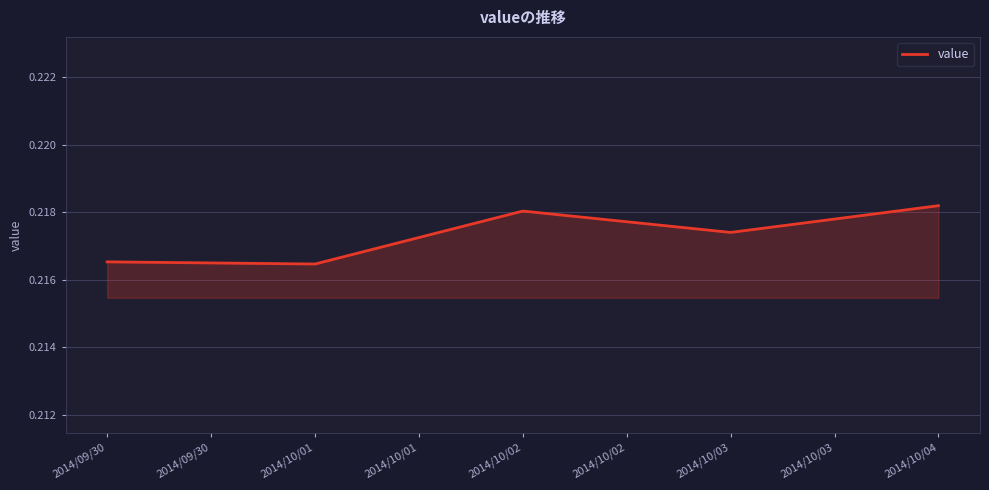

What position from the right is 2014/09/30?

5